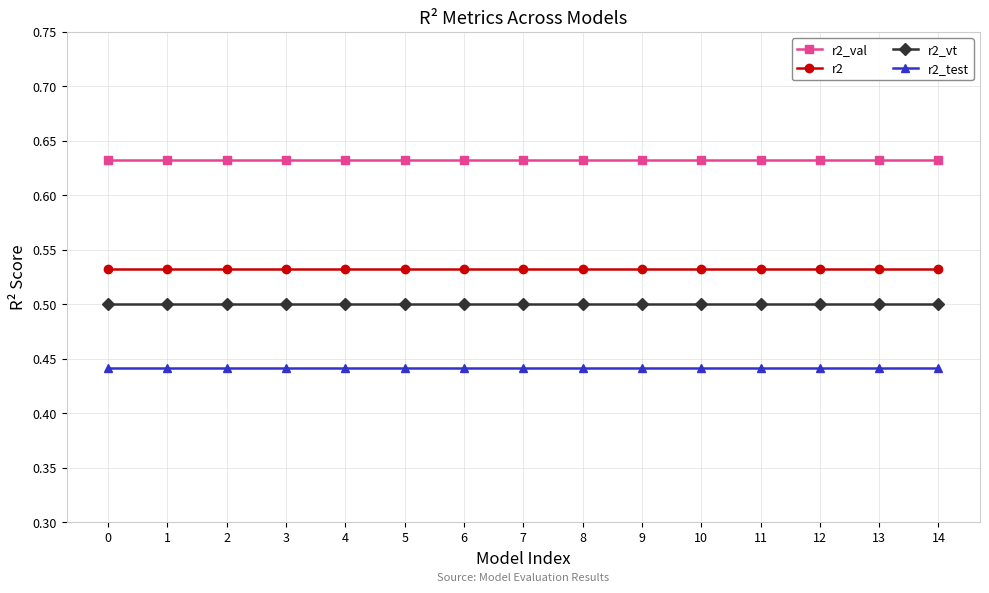

What is the sum of the r2_test values at 13 and 6?

0.9